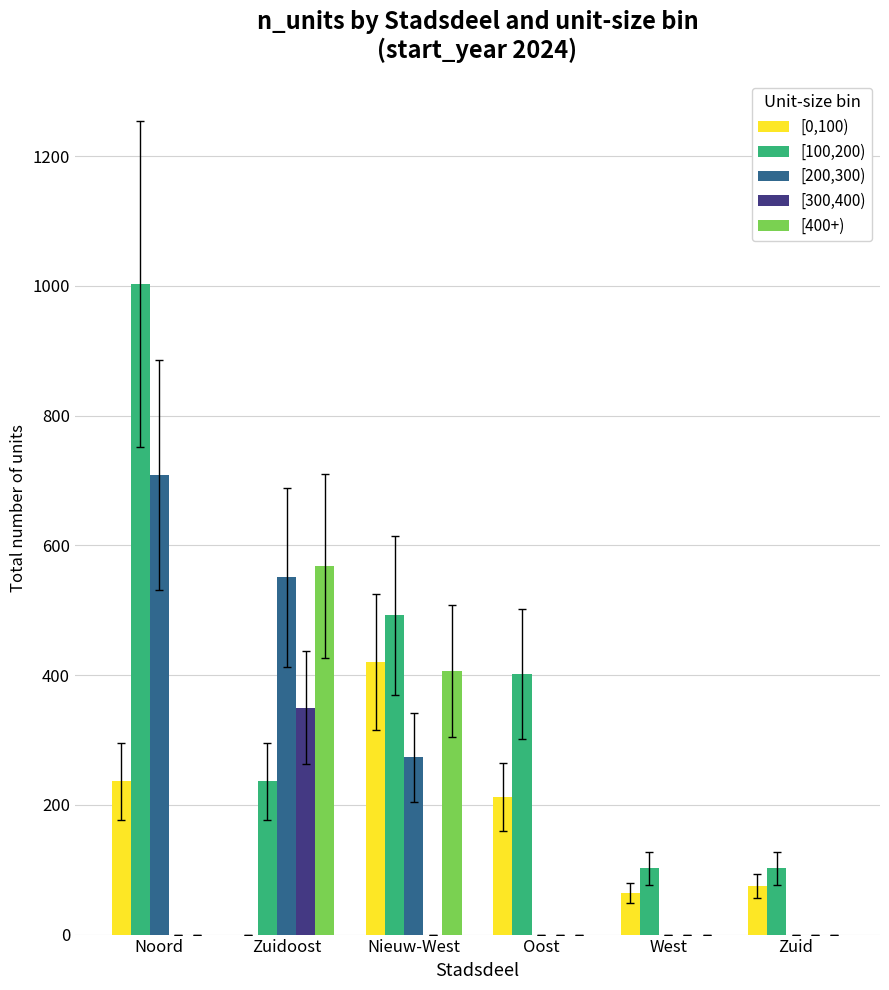

How many distinct data groups are displayed?

5